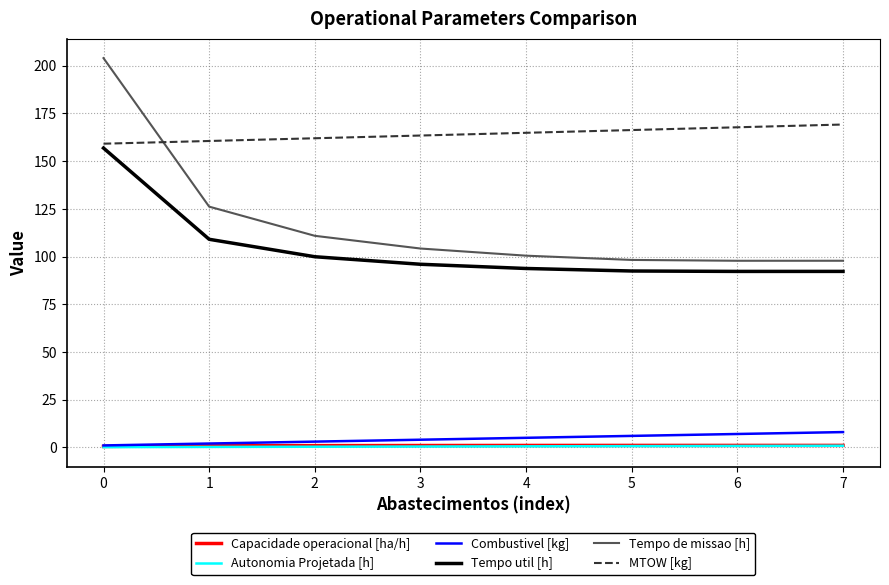

Which series has the largest total across all categories?

MTOW [kg]